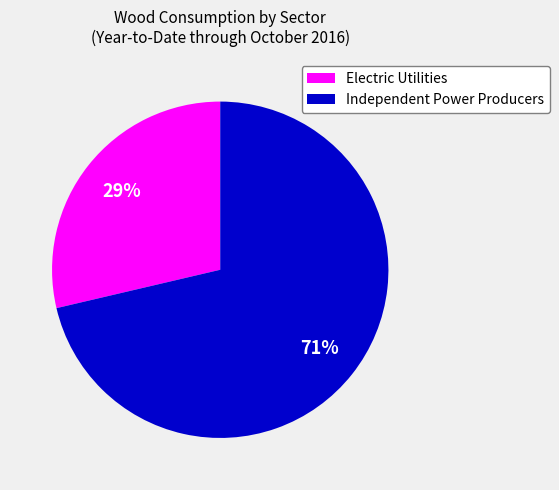

Approximately how many times larger is the value at Electric Utilities compared to Independent Power Producers?

0.4